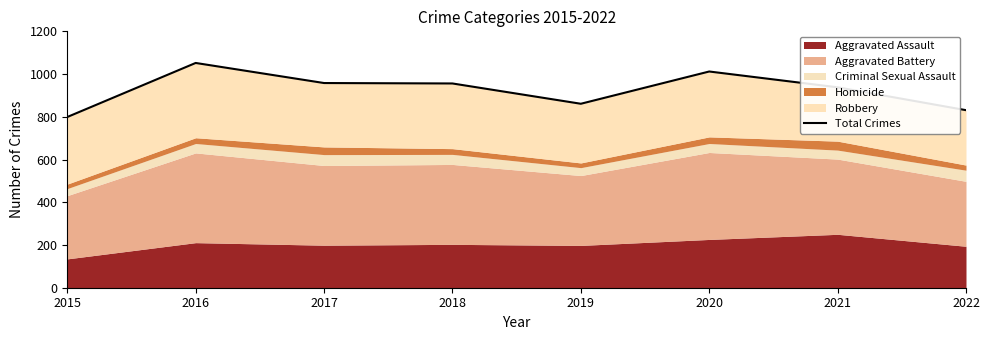

At which label is the value closest to 925?

2021